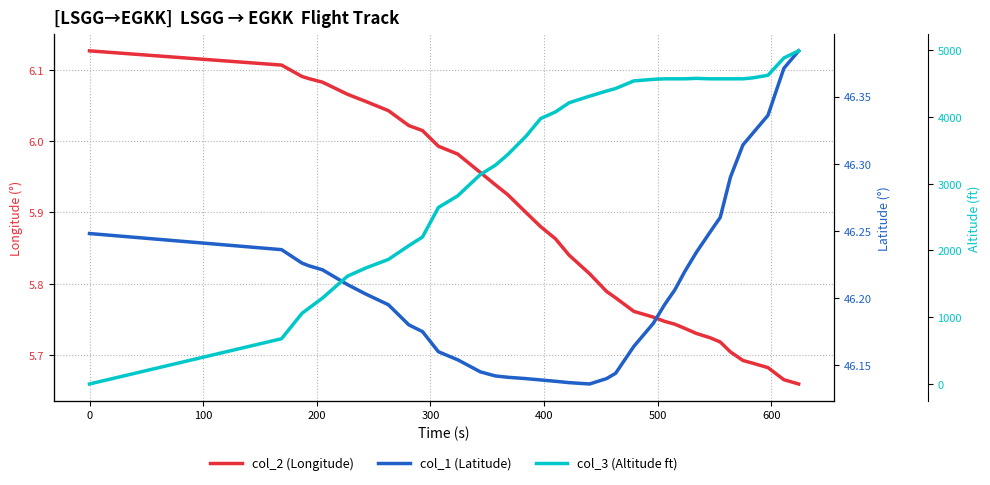

Does the chart display data point markers on the line(s)?

No